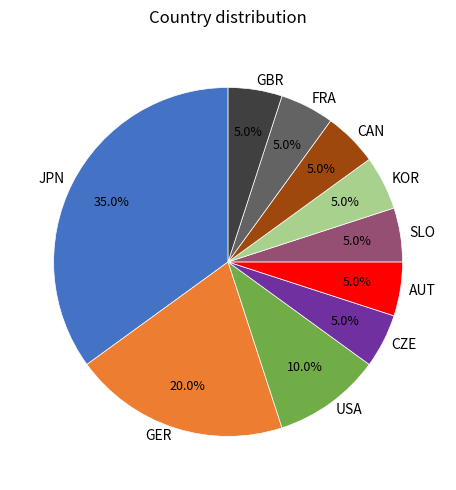

How many segments does this pie chart have?

10